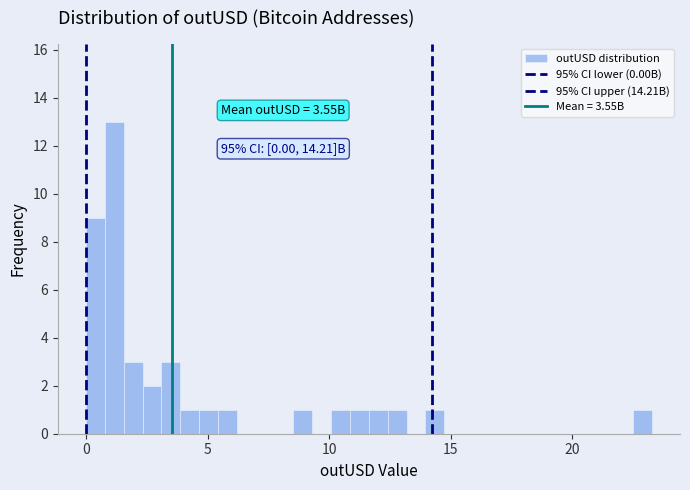

Around what value on the x-axis is the tallest bar? Give the approximate position of its centre, as read against the axis.

1.0